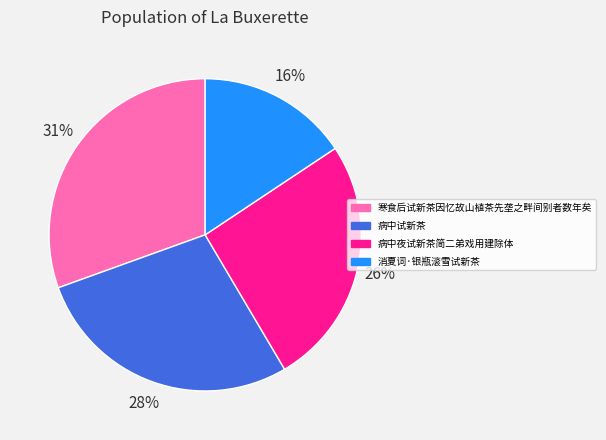

To the nearest percent, what is the average slice percentage?

25%